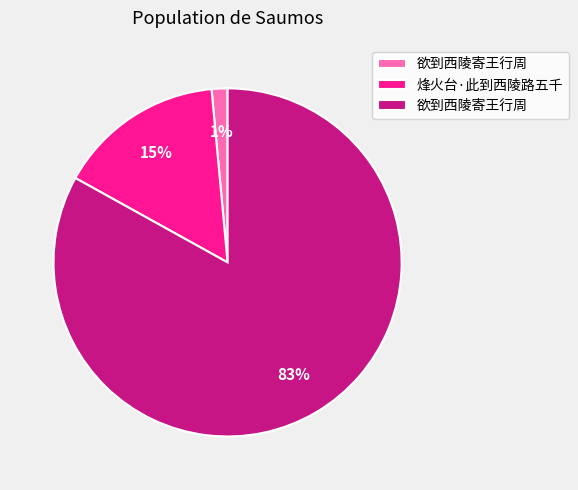

Is there a majority slice in this chart?

Yes